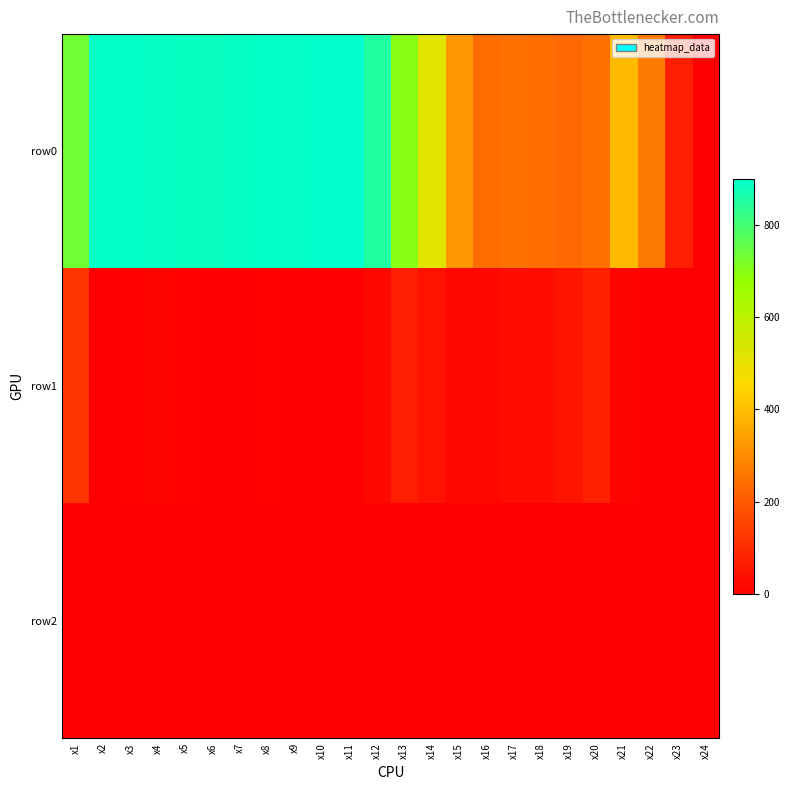

Which series has the widest spread of values?

row0